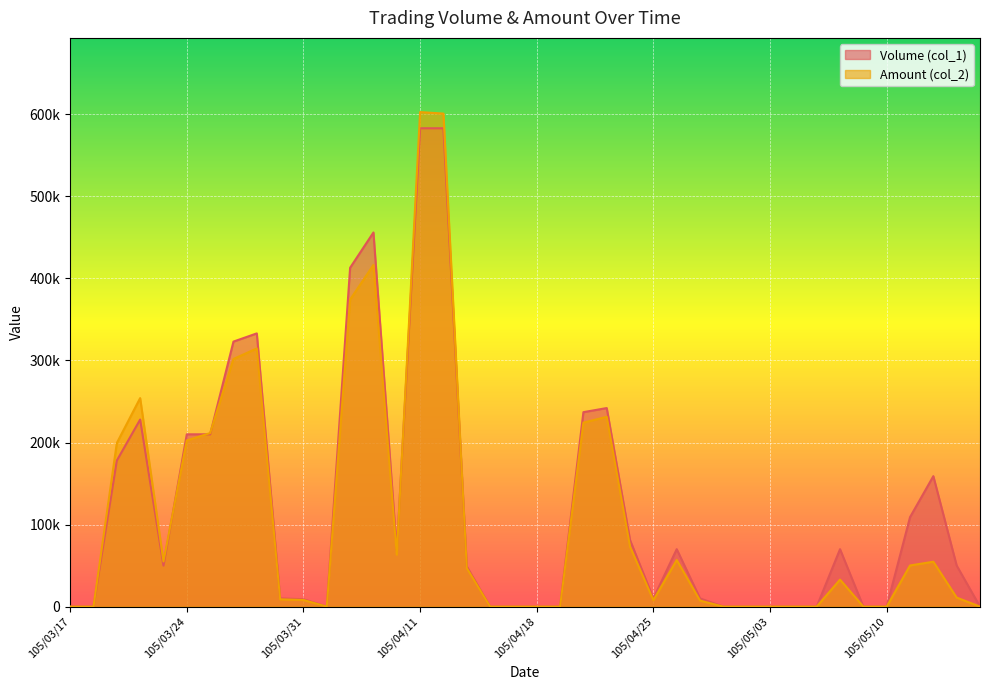

What is the difference between the second highest and second lowest values in the Volume (col_1) series?

583000